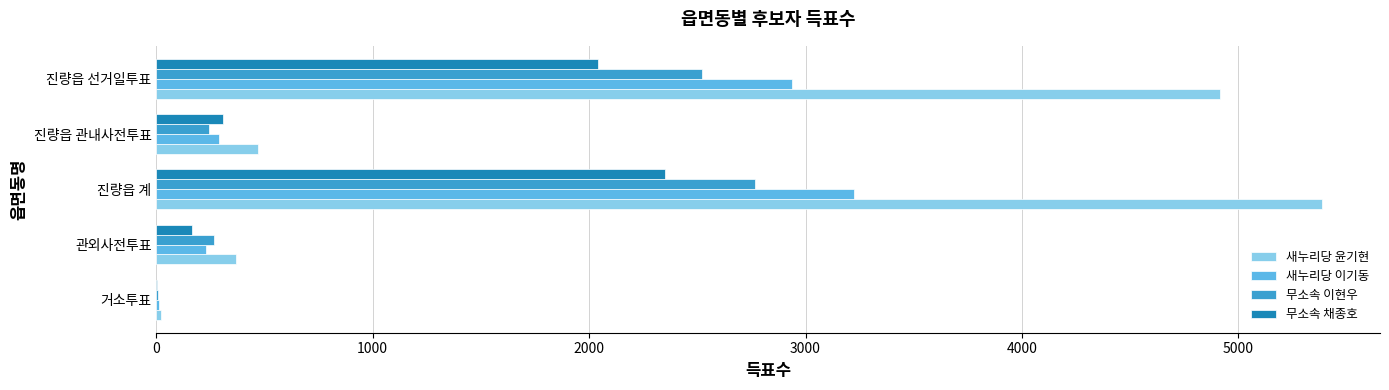

Which category has the highest value in the 무소속 이현우 series?

진량읍 계